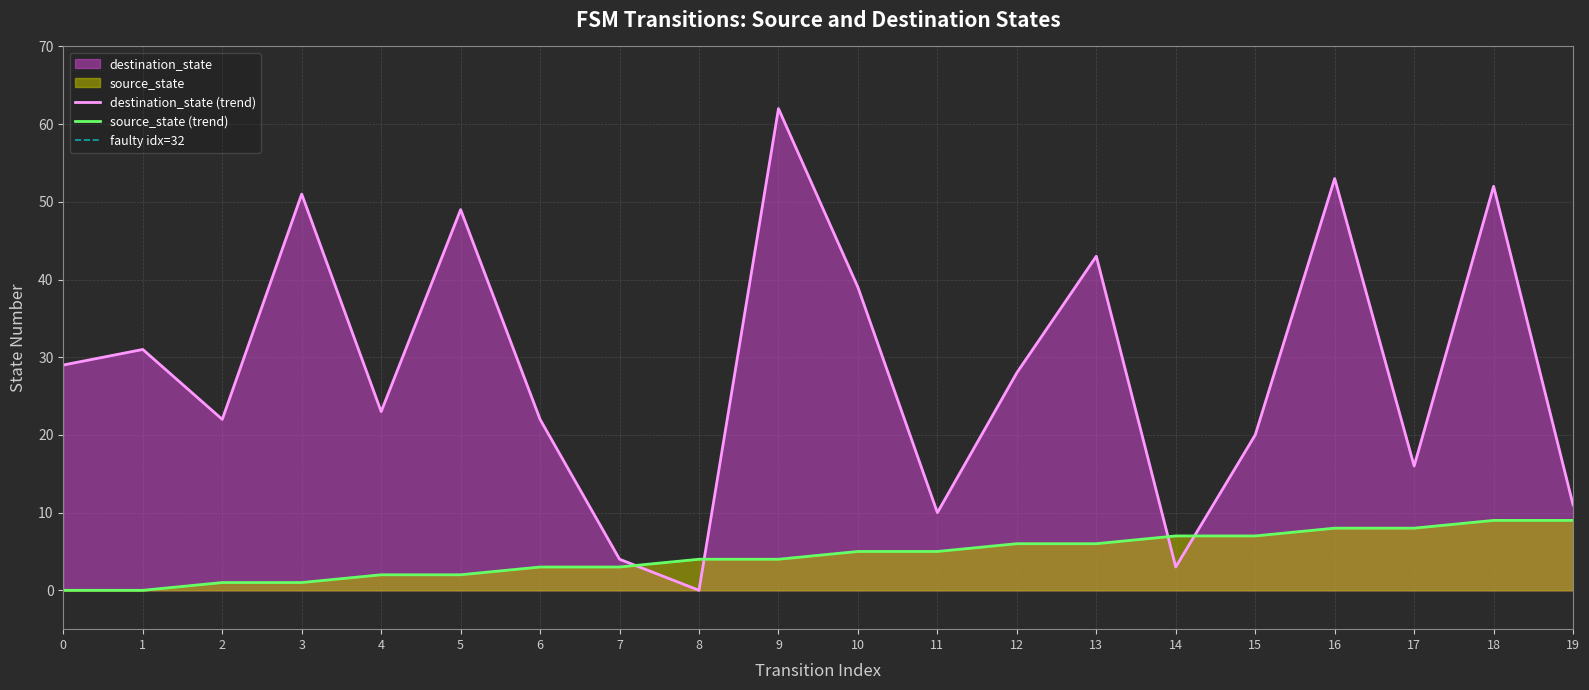

What is the difference between the highest and lowest values at 9?

58